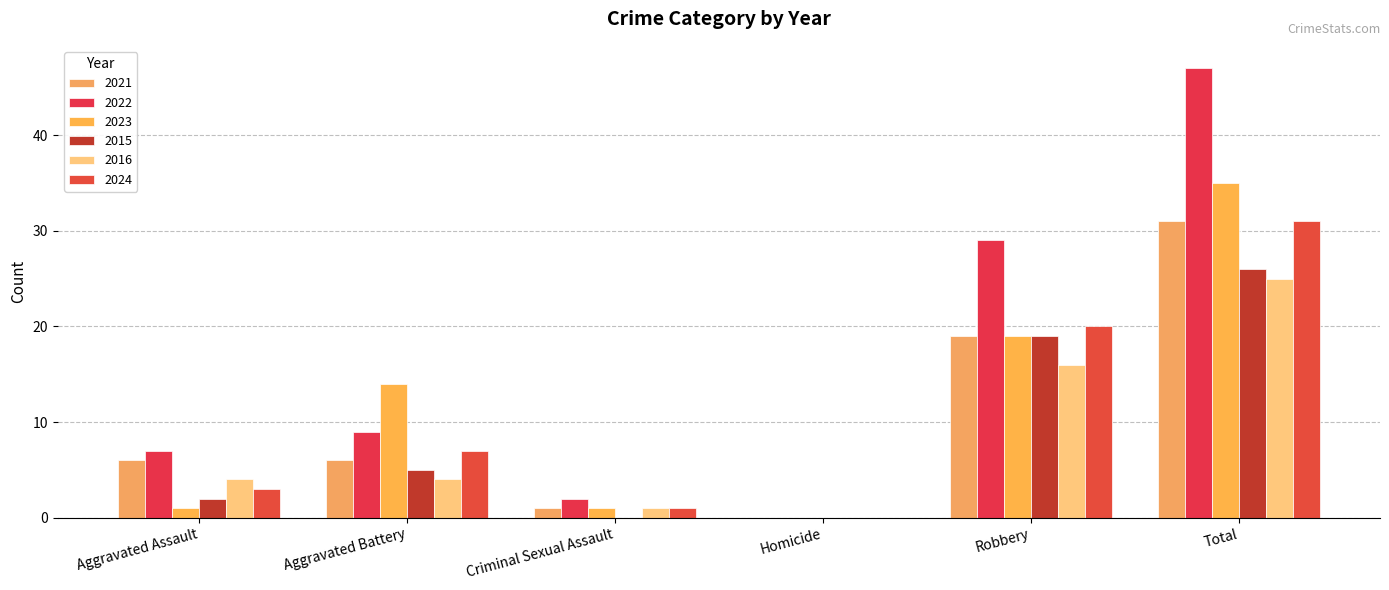

What are all the series names shown in the legend?

2021, 2022, 2023, 2015, 2016, 2024